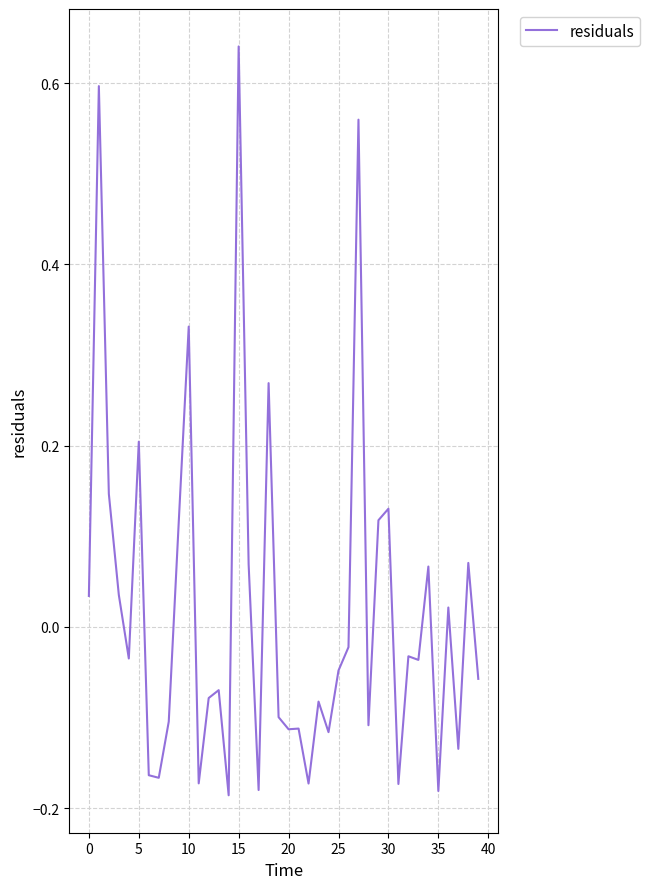

What is the difference between the maximum and minimum values?

0.8